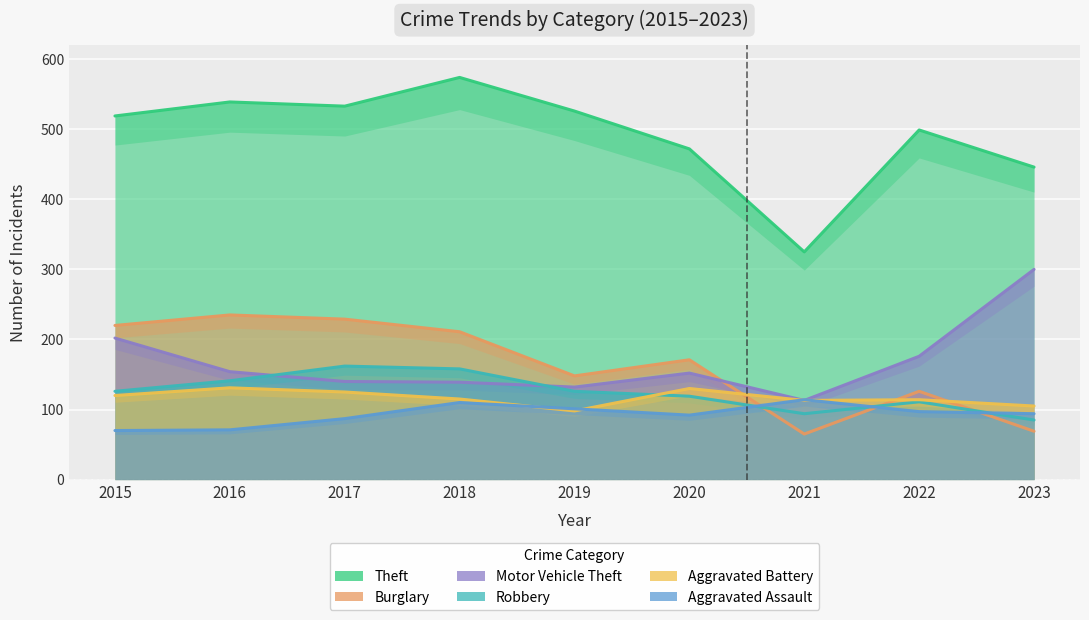

How many lines are shown in the chart?

6